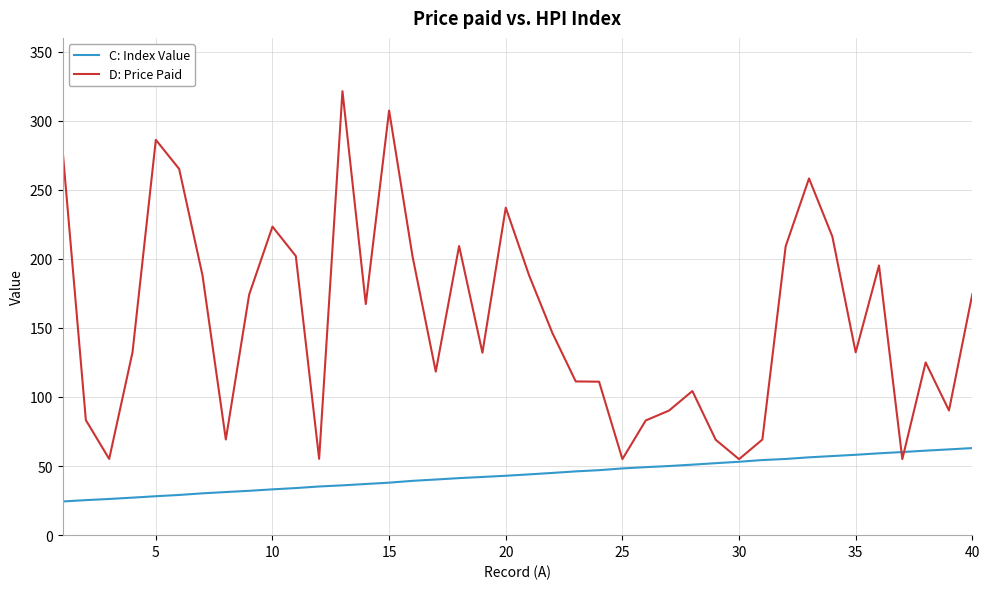

What is the minimum value shown in the chart?

24.4